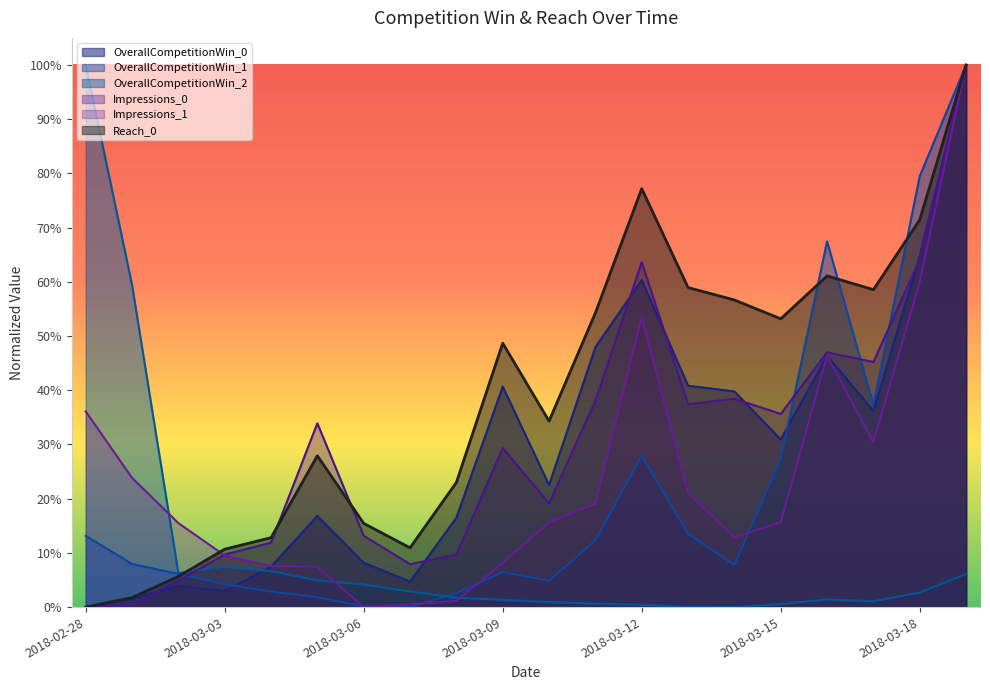

Which category has the highest value in the OverallCompetitionWin_2 series?

2018-02-28